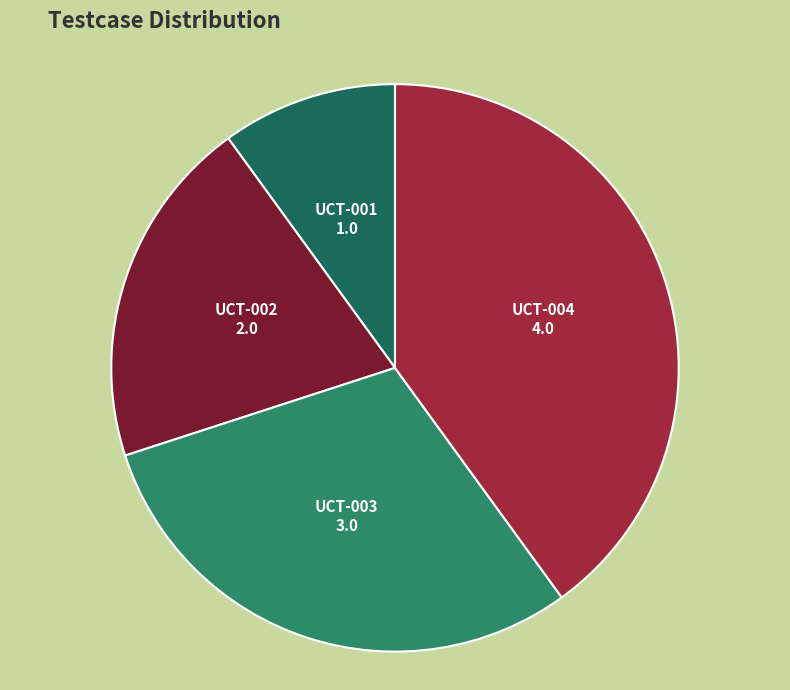

Do UCT-004 and UCT-003 together represent more than half of the pie?

Yes